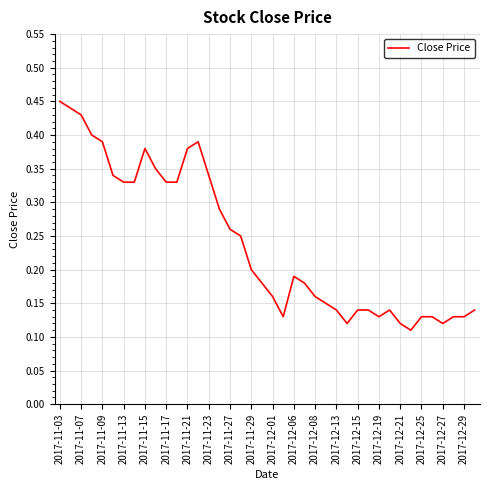

Between 2017-12-06 and 2017-11-27, which is larger?

2017-11-27